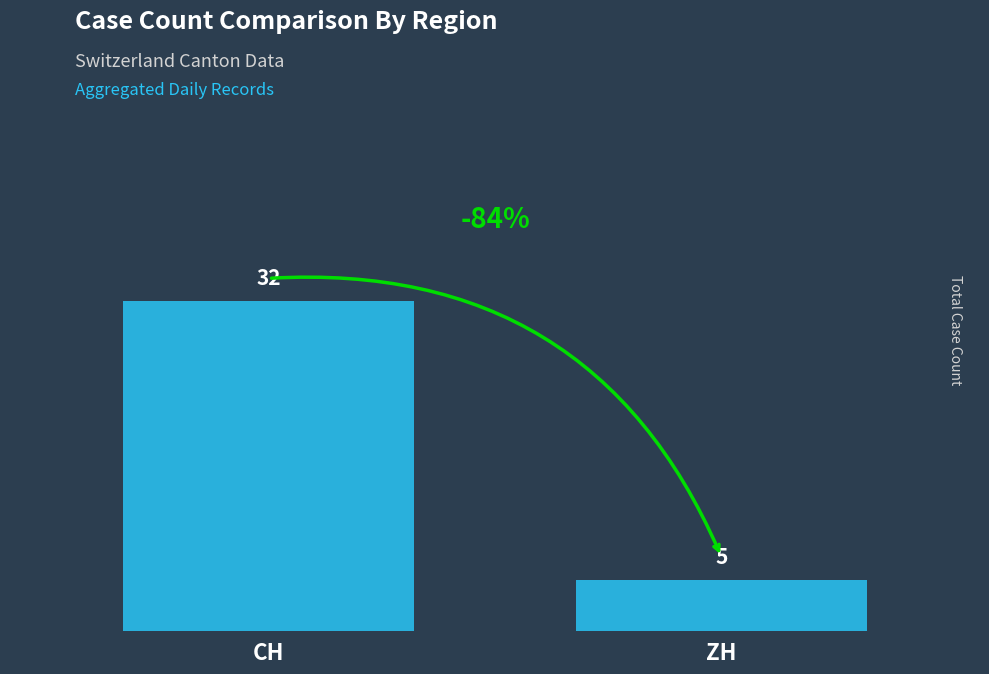

What position from the left is CH?

1